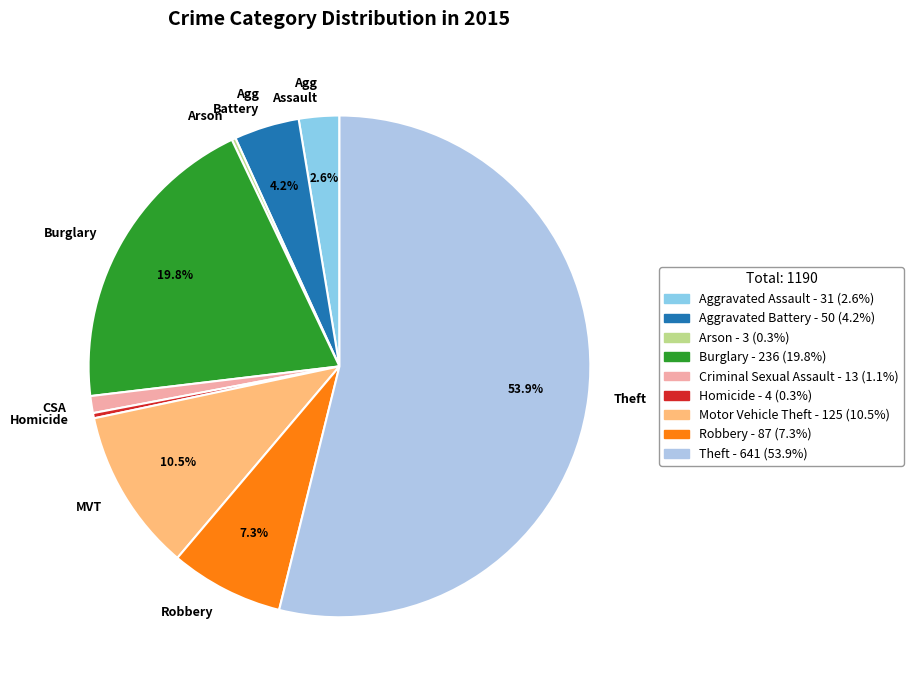

Which category has the biggest portion of the pie?

Theft